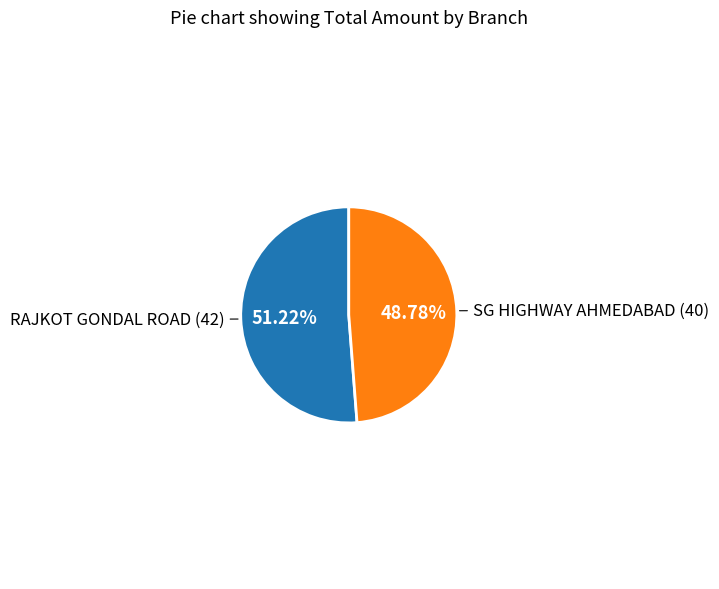

Is there any slice that represents more than half of the pie?

Yes